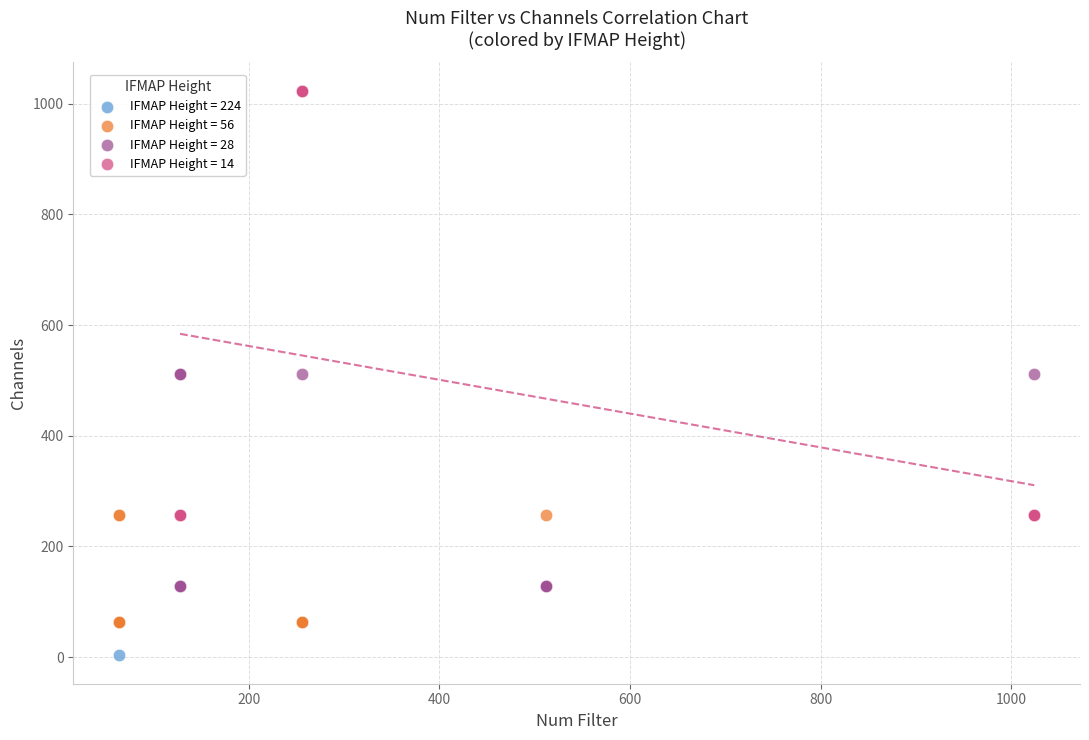

What are all the series names shown in the legend?

IFMAP Height = 224, IFMAP Height = 56, IFMAP Height = 28, IFMAP Height = 14